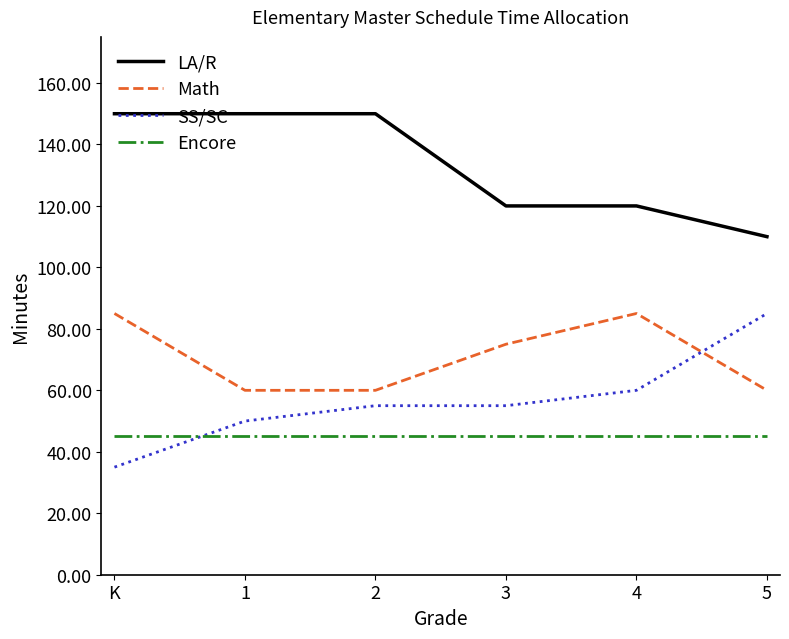

What is the spread (max minus min) of values at 5?

65